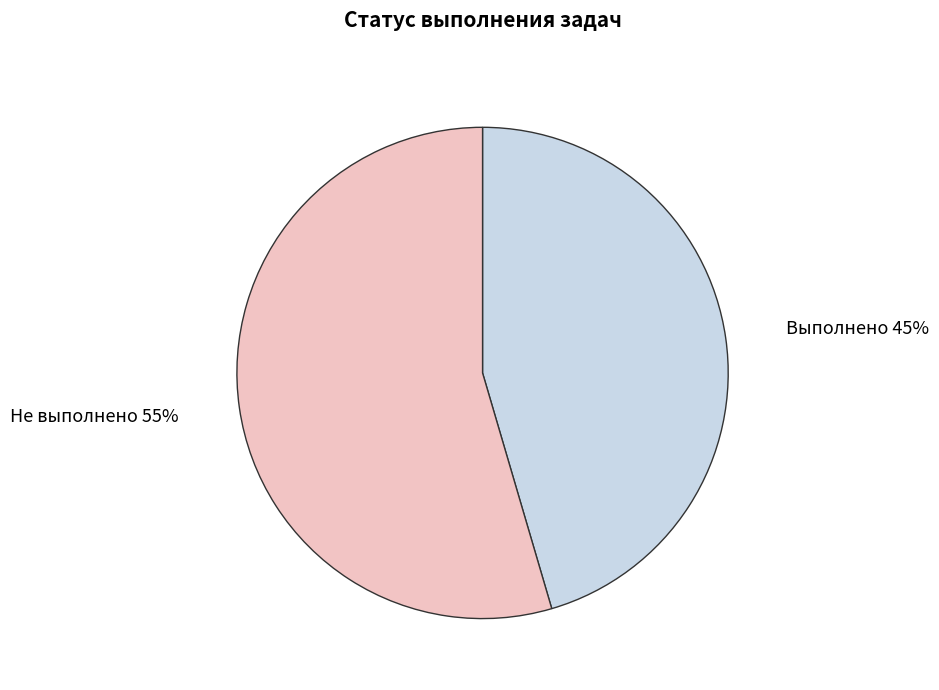

How many segments does this pie chart have?

2